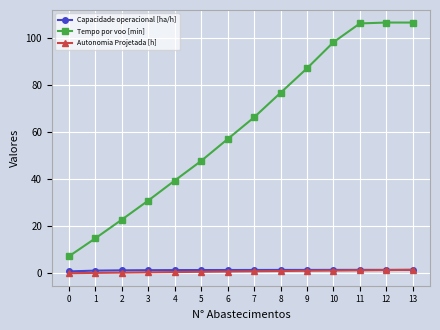

How many lines are shown in the chart?

3